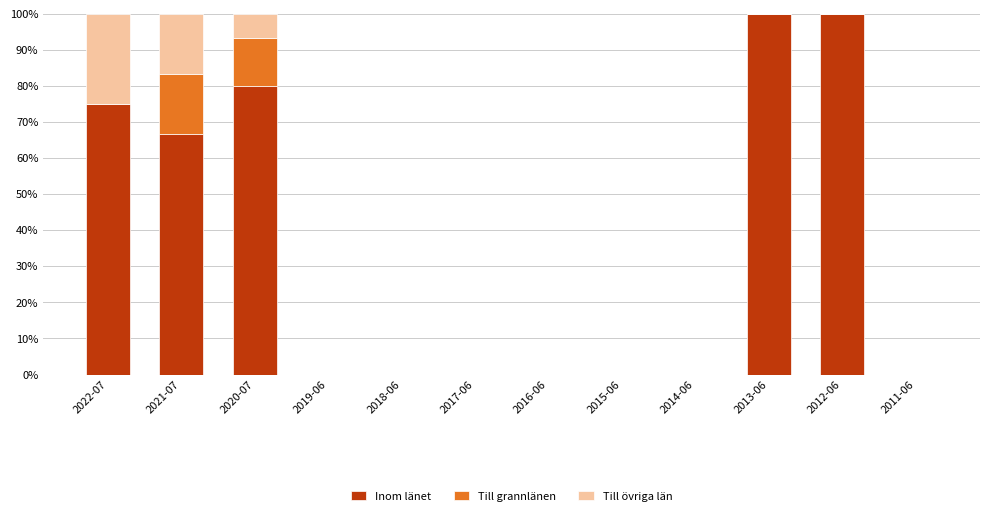

How many distinct data groups are displayed?

3